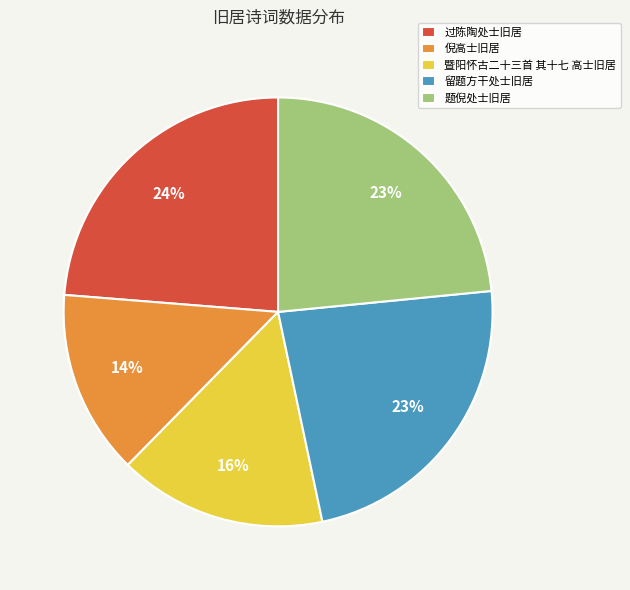

Is it true that 过陈陶处士旧居 is 11% of the pie?

False